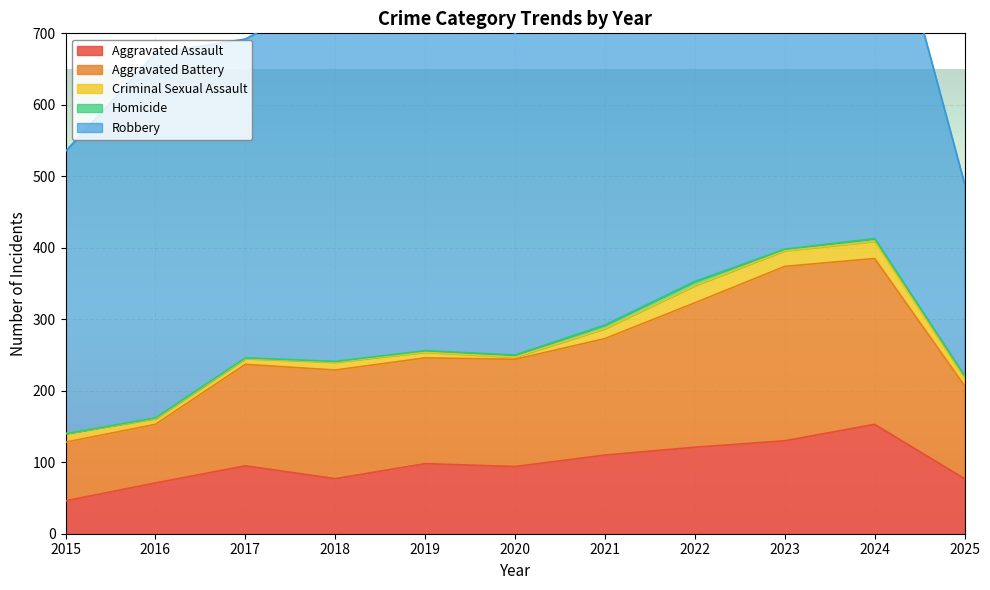

Reading right to left, transcribe all the data shown in this chart.

Aggravated Assault: 2025=77	2024=153	2023=130	2022=121	2021=110	2020=94	2019=98	2018=77	2017=95	2016=71	2015=46
Aggravated Battery: 2025=130	2024=232	2023=244	2022=202	2021=163	2020=150	2019=148	2018=152	2017=142	2016=82	2015=82
Criminal Sexual Assault: 2025=11	2024=24	2023=22	2022=24	2021=14	2020=3	2019=8	2018=11	2017=8	2016=8	2015=12
Homicide: 2025=3	2024=4	2023=2	2022=6	2021=5	2020=3	2019=2	2018=1	2017=1	2016=1	2015=0
Robbery: 2025=269	2024=543	2023=440	2022=521	2021=484	2020=450	2019=591	2018=520	2017=446	2016=510	2015=395